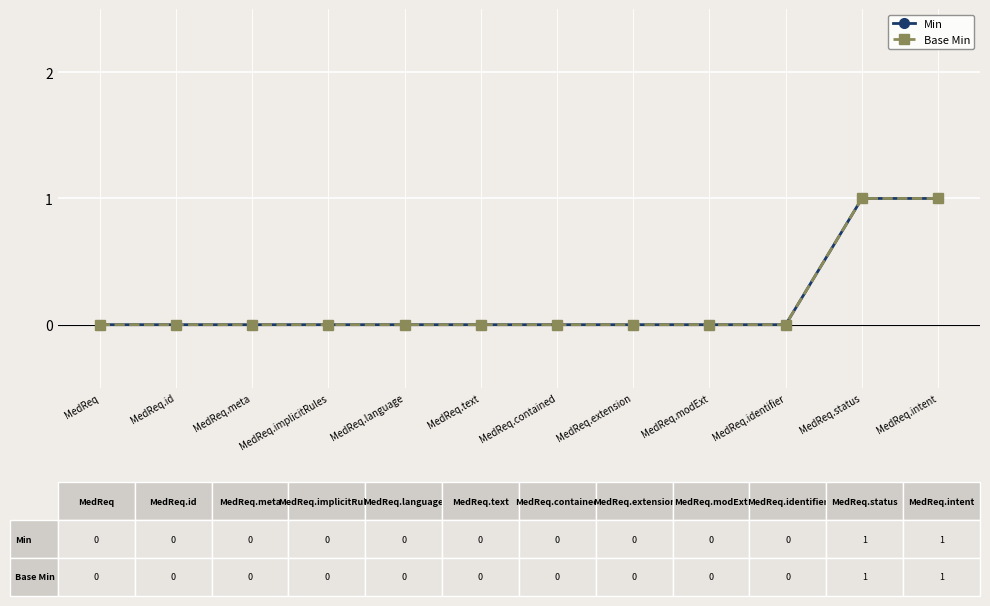

Is this an area chart (filled region under the line)?

No